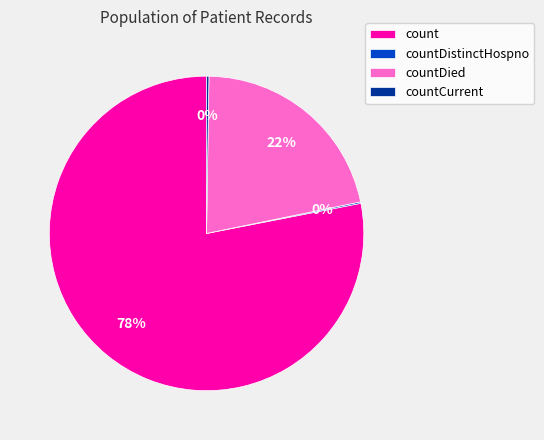

Approximately how many times larger is the value at countDied compared to count?

0.3